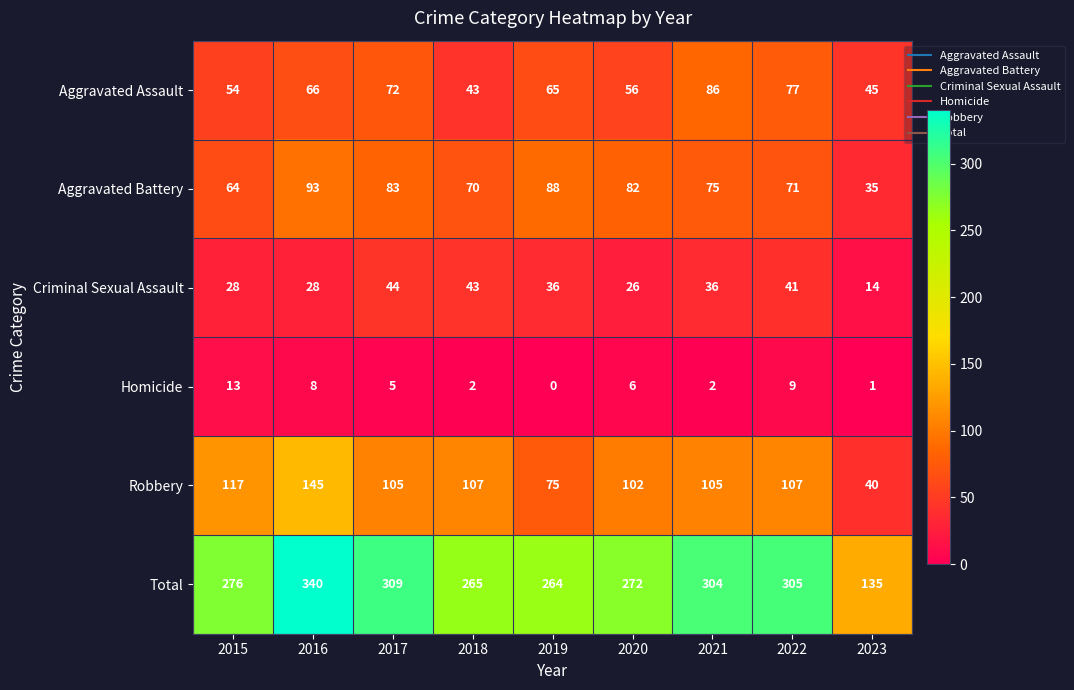

Which label corresponds to the largest value in the chart?

2016